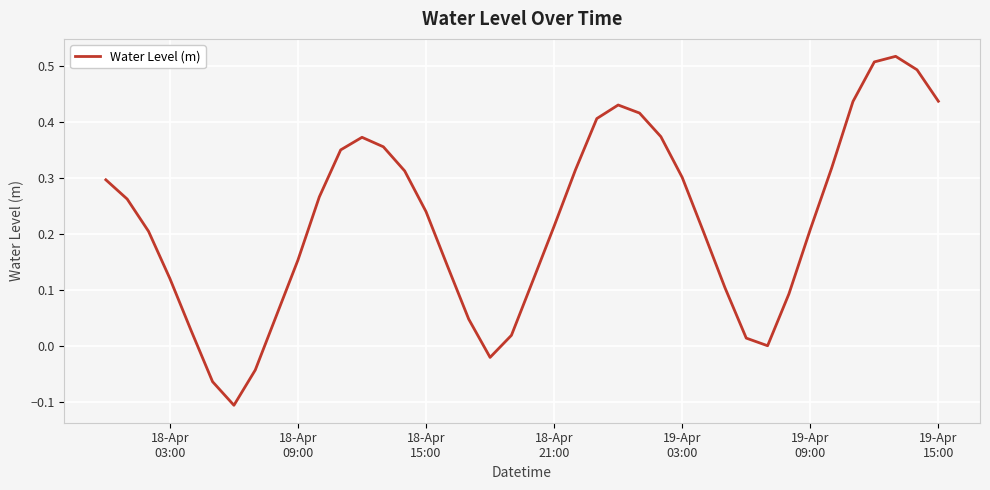

What is the difference between the maximum and minimum values?

0.6